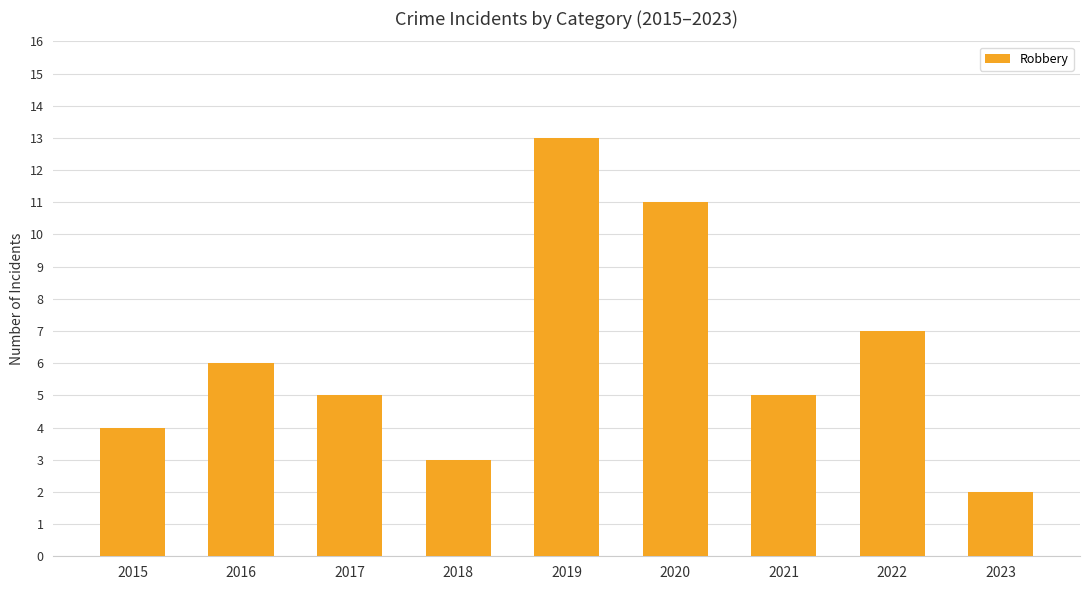

Are the bars horizontal?

No